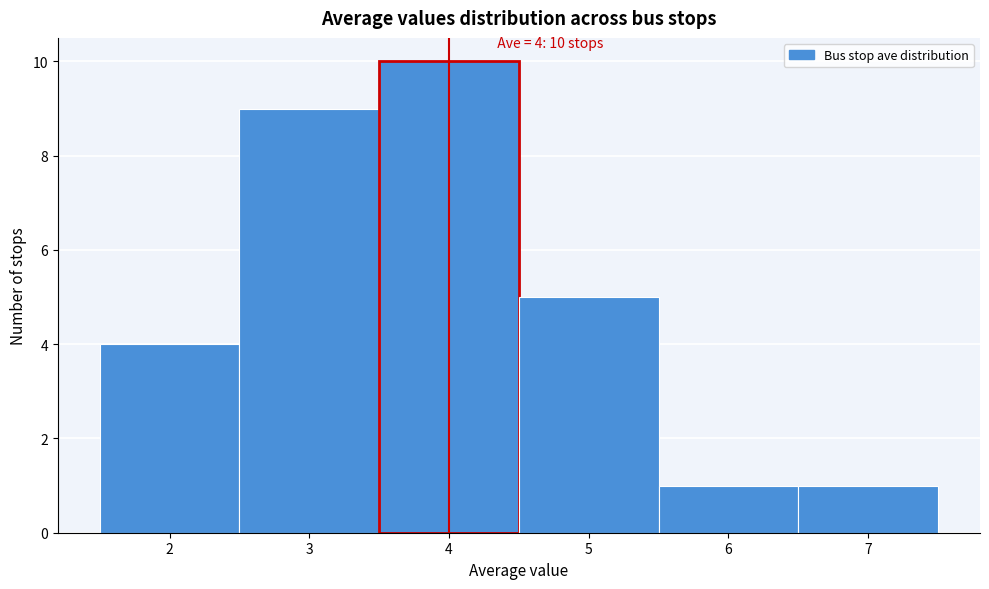

Over which range of the x-axis is the bar tallest?

3.5 to 4.5